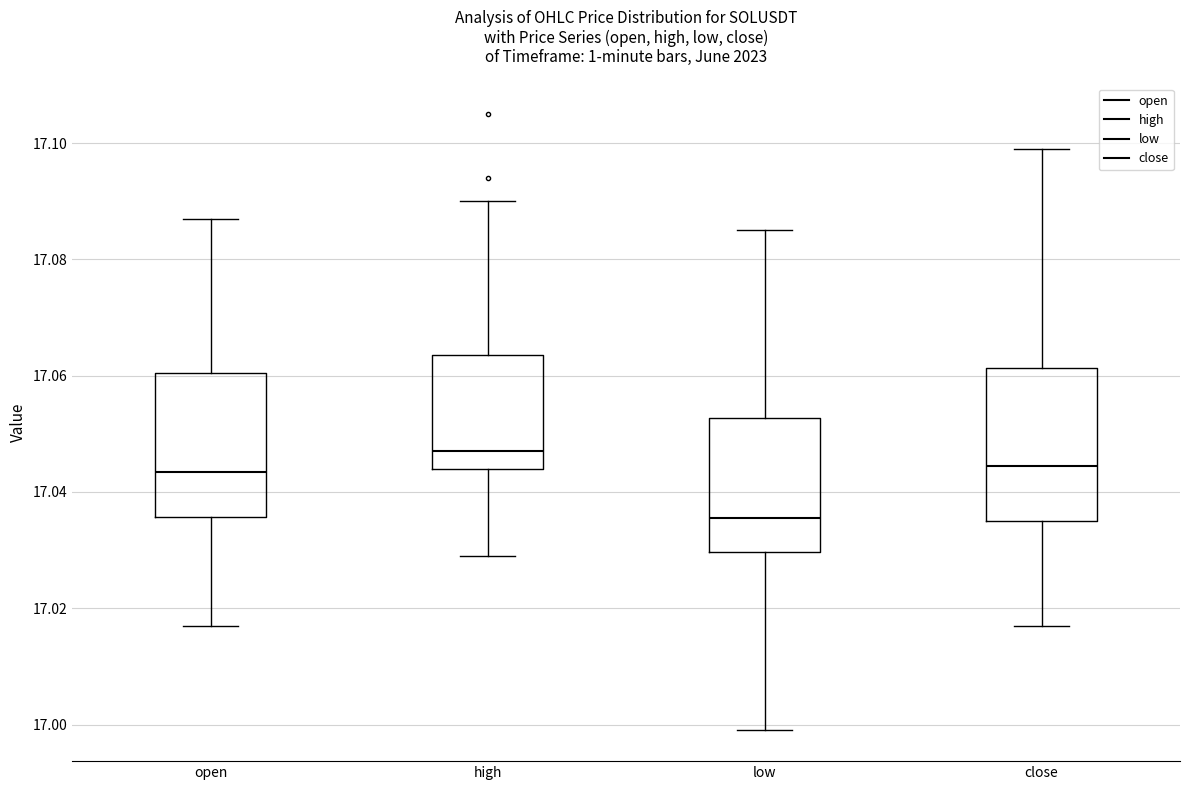

Which box has the highest median line?

high